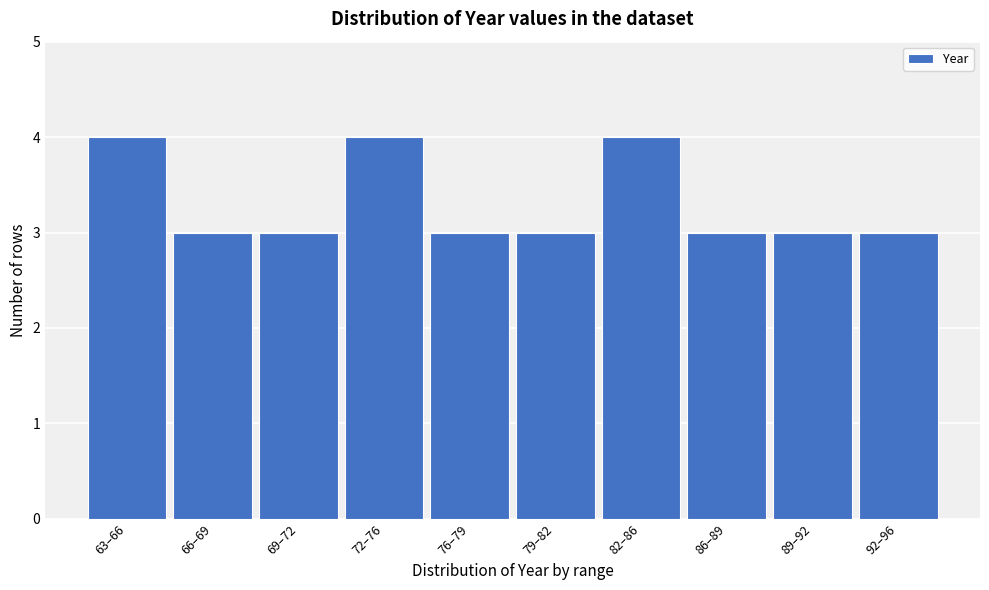

Reading left to right, extract all data points from this chart.

4	3	3	4	3	3	4	3	3	3